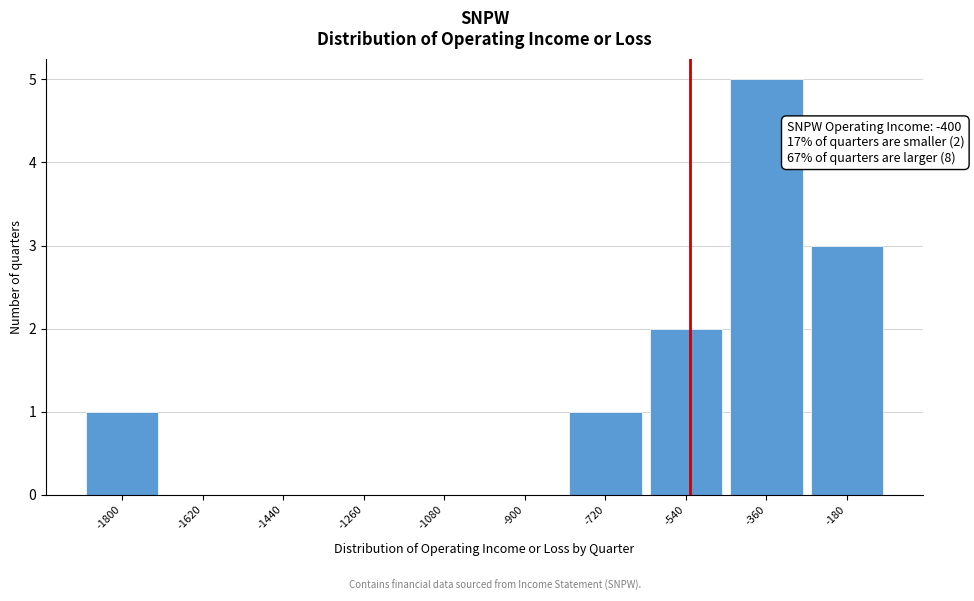

Reading right to left, list all the values displayed in this chart.

-180=3	-360=5	-540=2	-720=1	-900=0	-1080=0	-1260=0	-1440=0	-1620=0	-1800=1